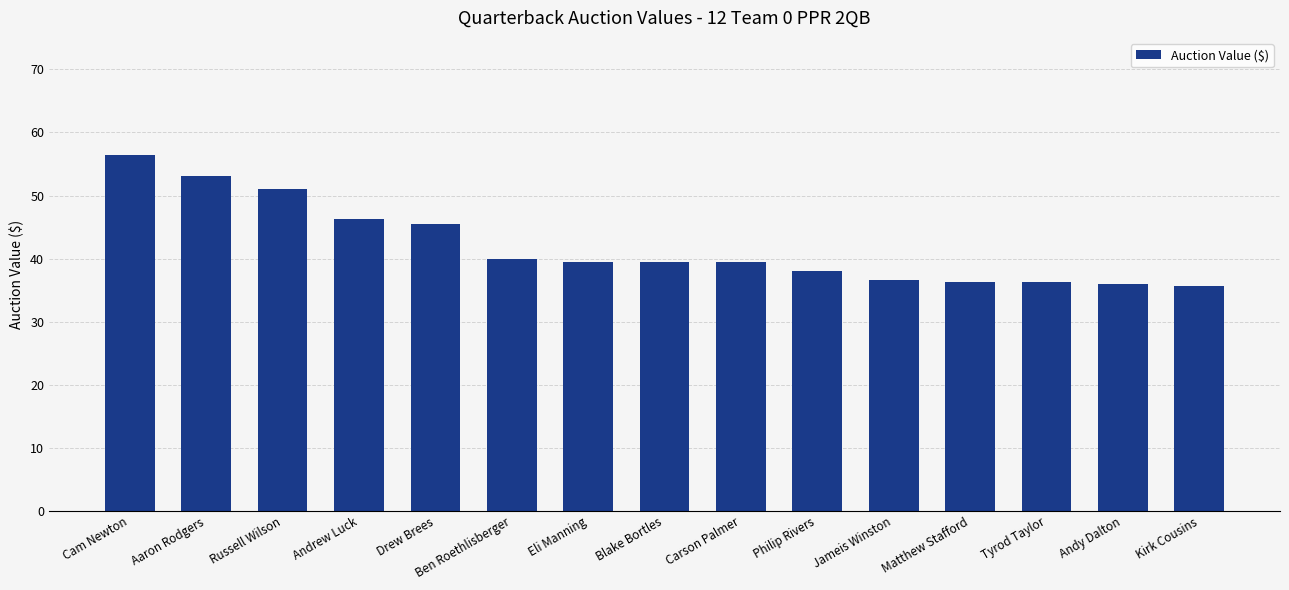

The chart shows a value of 13.9 at Philip Rivers. True or false?

False